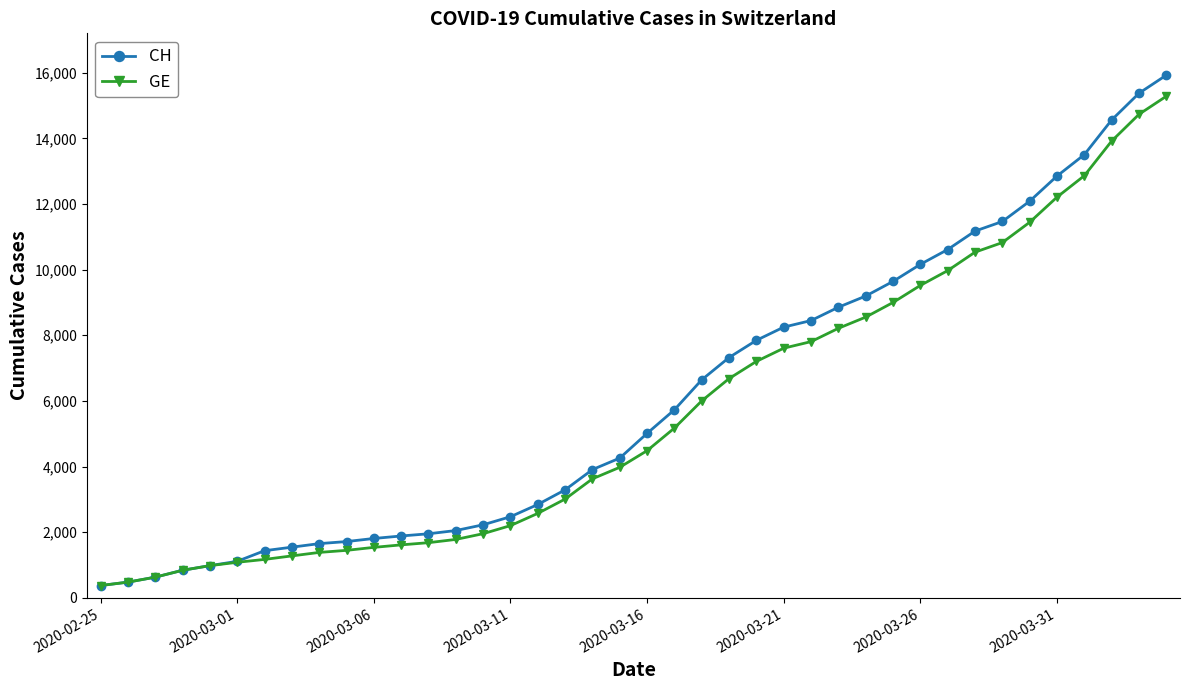

What is the smallest value displayed?

375